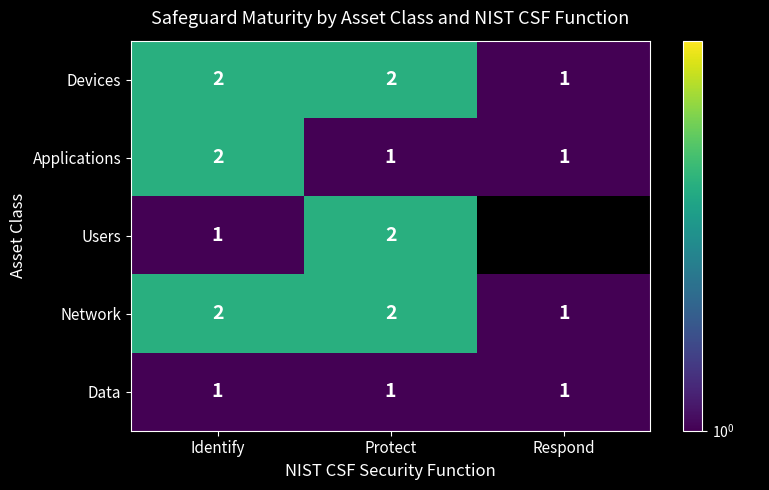

How many data points in Devices are less than 2?

1